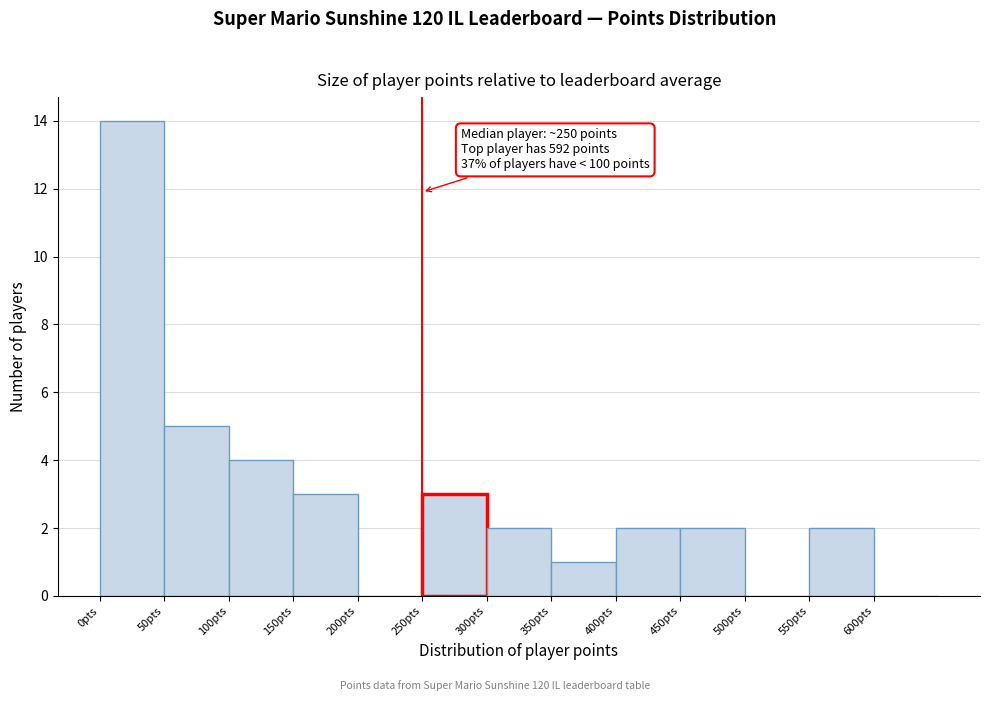

Which range on the x-axis has the tallest bar?

0 to 50